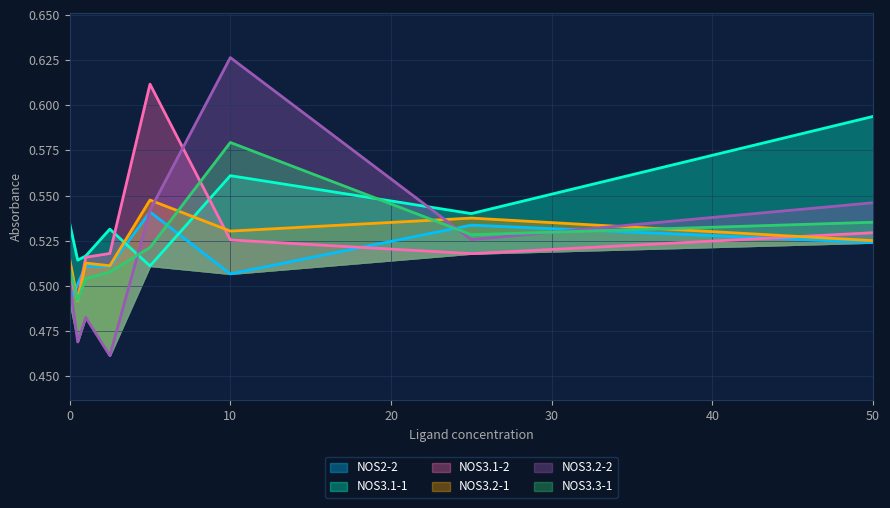

How many categories are shown in the chart?

8